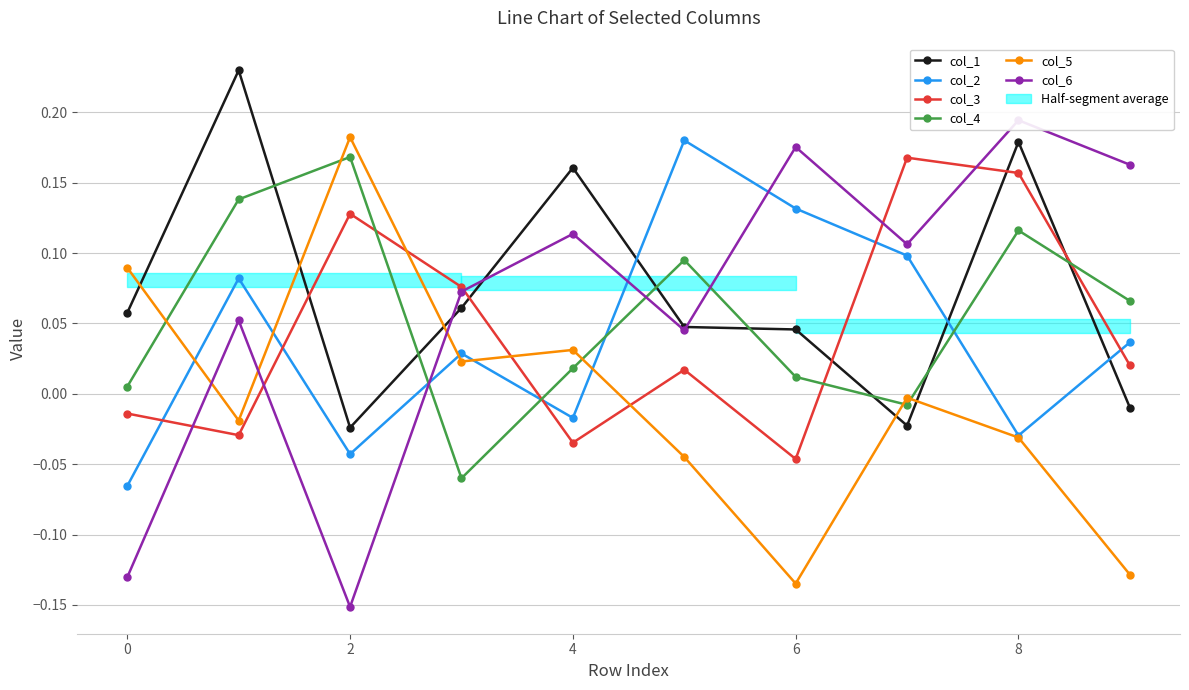

Reading left to right, extract all data points from this chart.

col_1: 0.1	0.2	-0.0	0.1	0.2	0.0	0.0	-0.0	0.2	-0.0
col_2: -0.1	0.1	-0.0	0.0	-0.0	0.2	0.1	0.1	-0.0	0.0
col_3: -0.0	-0.0	0.1	0.1	-0.0	0.0	-0.0	0.2	0.2	0.0
col_4: 0.0	0.1	0.2	-0.1	0.0	0.1	0.0	-0.0	0.1	0.1
col_5: 0.1	-0.0	0.2	0.0	0.0	-0.0	-0.1	-0.0	-0.0	-0.1
col_6: -0.1	0.1	-0.2	0.1	0.1	0.0	0.2	0.1	0.2	0.2